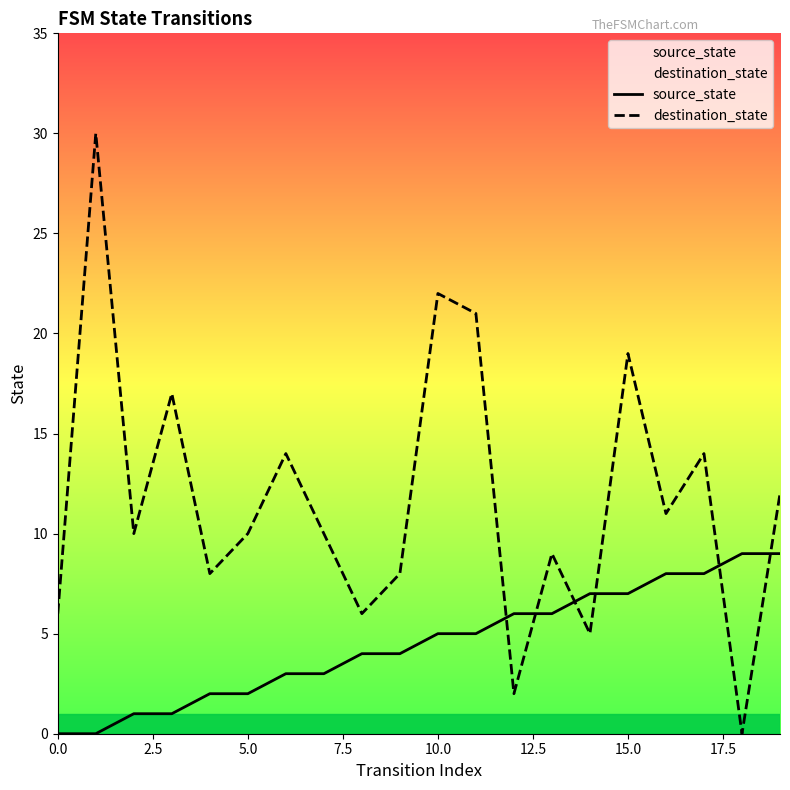

At how many categories does at least one series exceed 0?

20